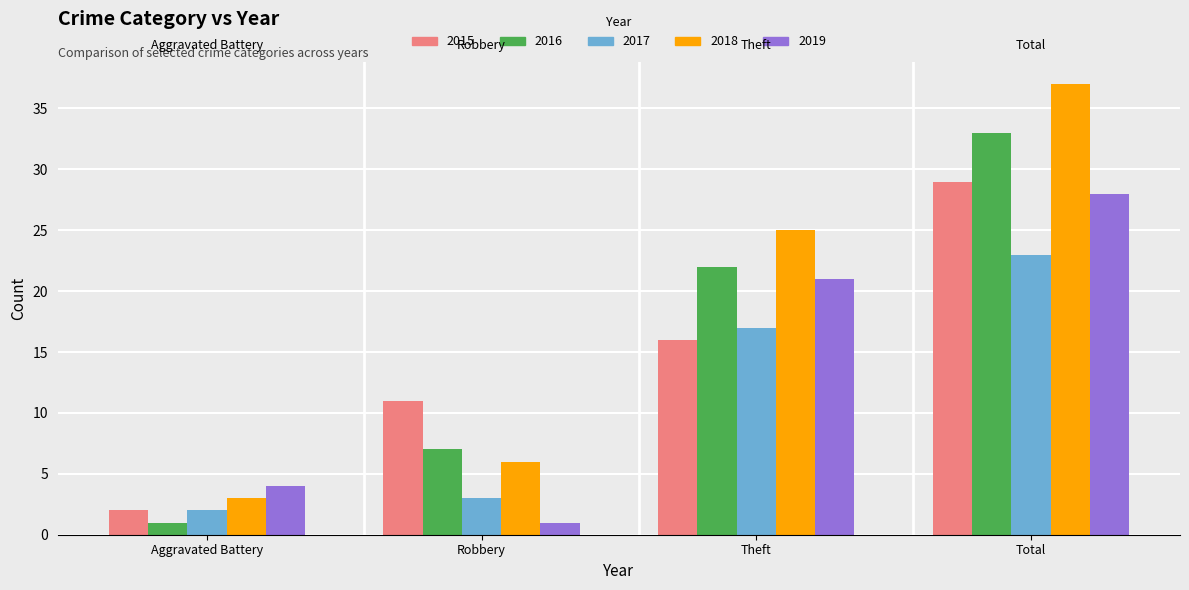

Are the bars grouped side by side (vs. stacked)?

Yes